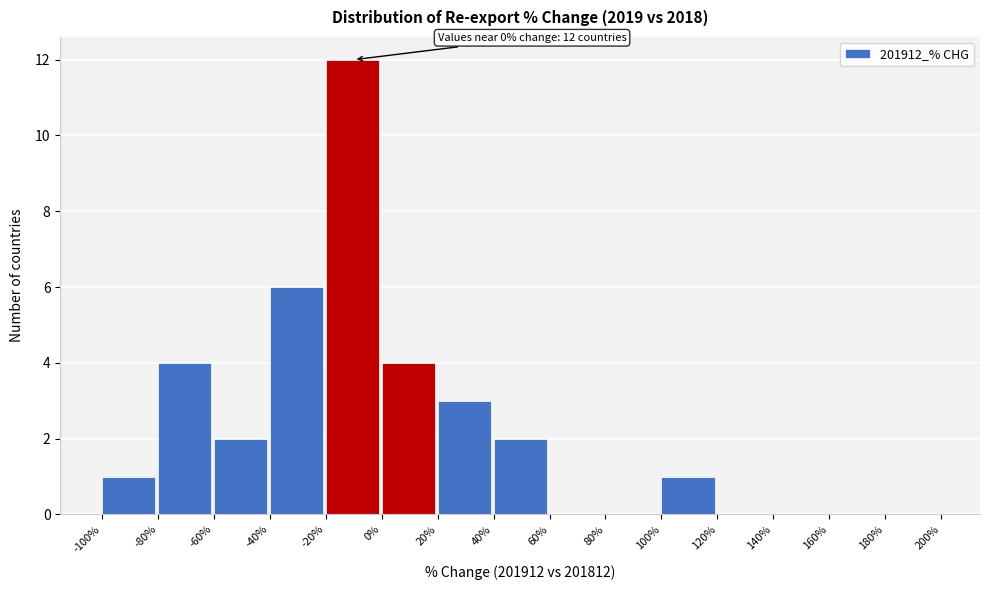

Which range on the x-axis has the tallest bar?

-20% to 0%